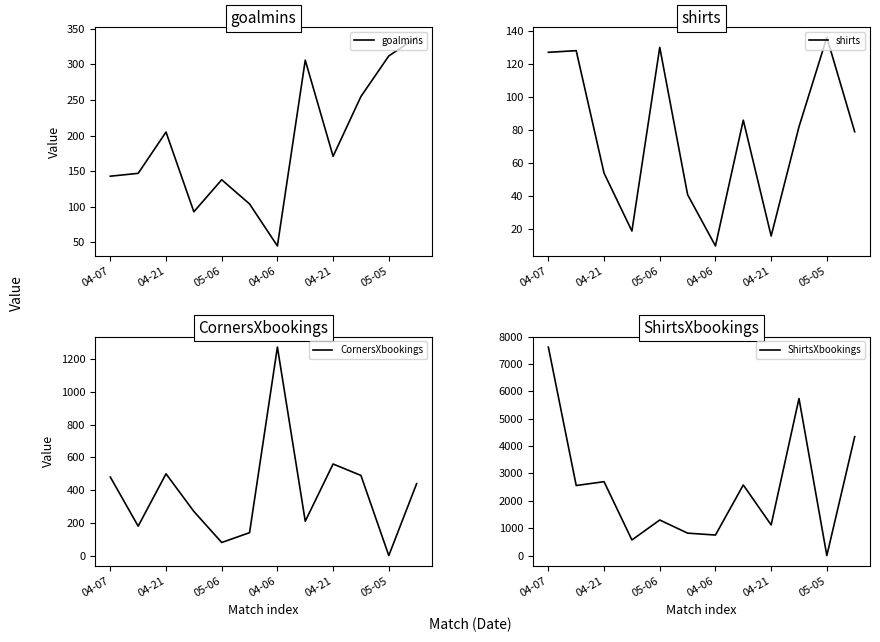

How many times do shirts and ShirtsXbookings cross each other?

2